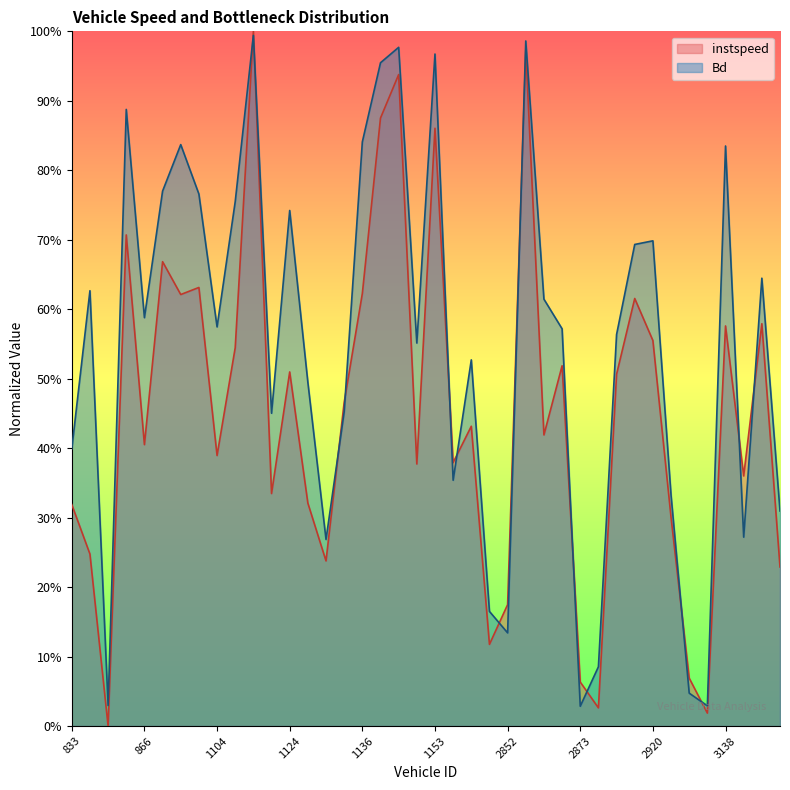

True or false: instspeed has a value of 0.6 at 2914.

True